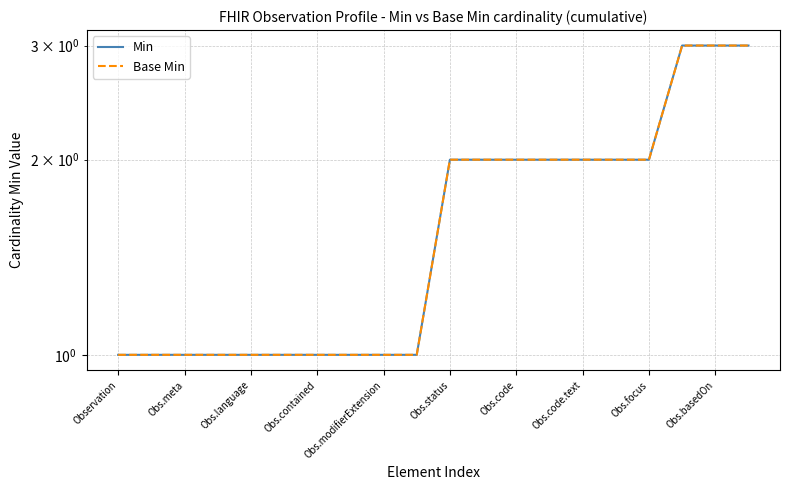

Read the Min value at Obs.meta.

1